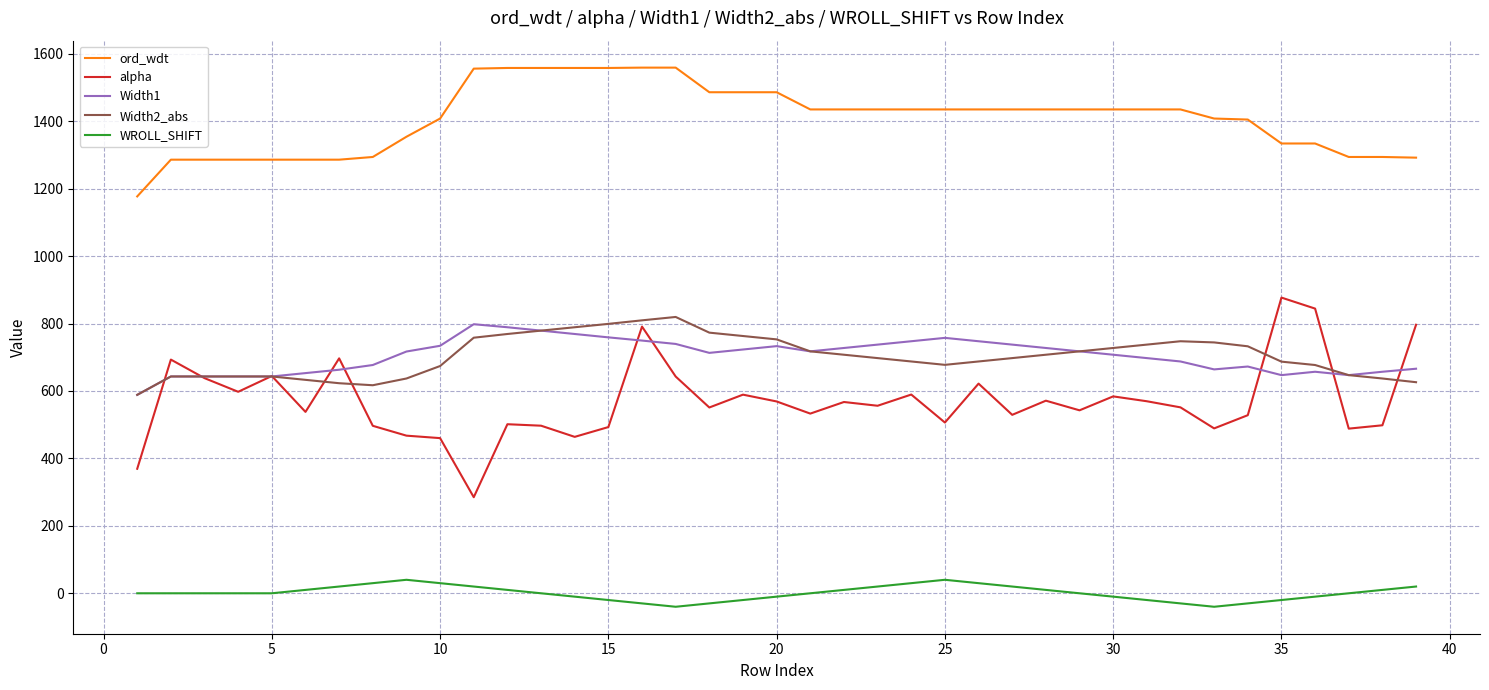

What is the maximum value for alpha?

876.9